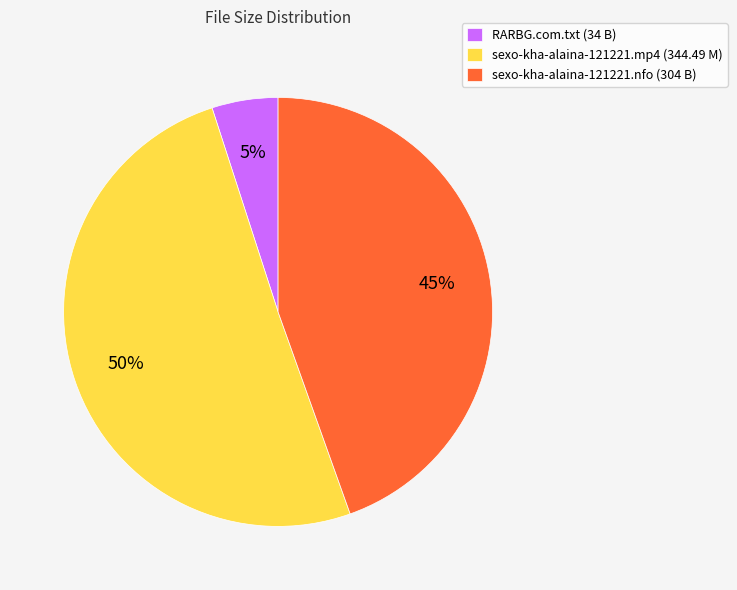

Which slice is the largest?

sexo-kha-alaina-121221.mp4